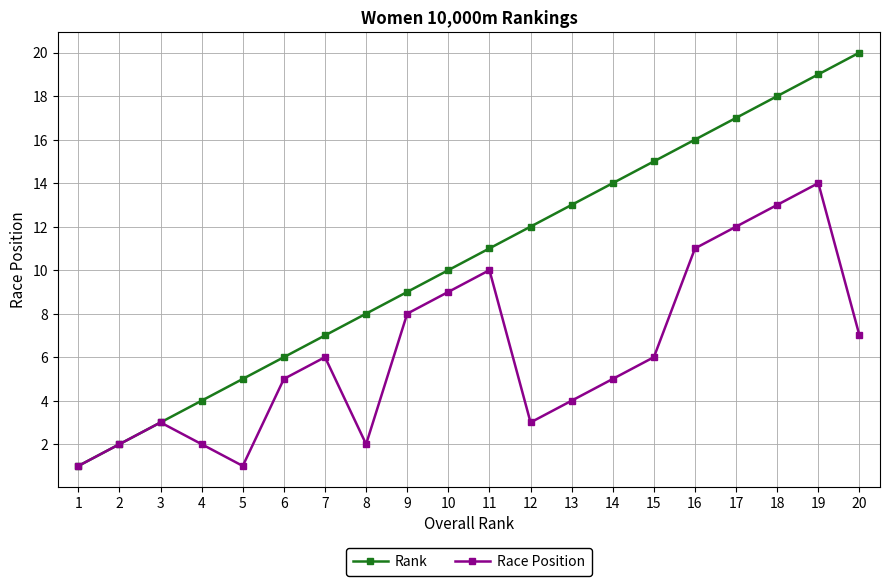

True or false: Rank has more than 1 points higher than both neighbors.

False